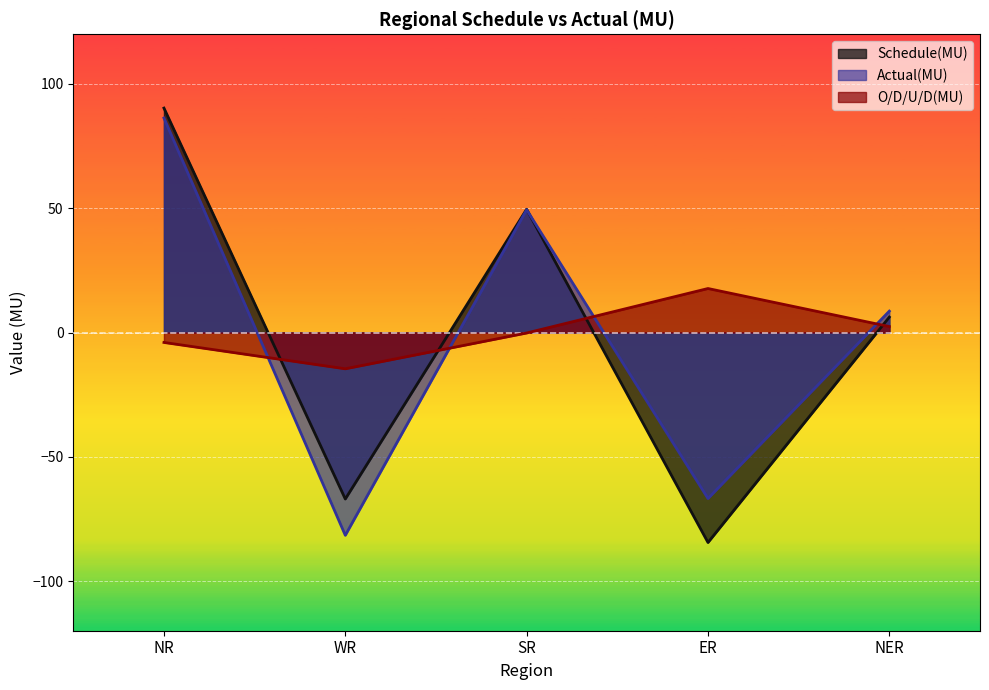

List the series in order of their overall mean, highest first.

O/D/U/D(MU), Actual(MU), Schedule(MU)